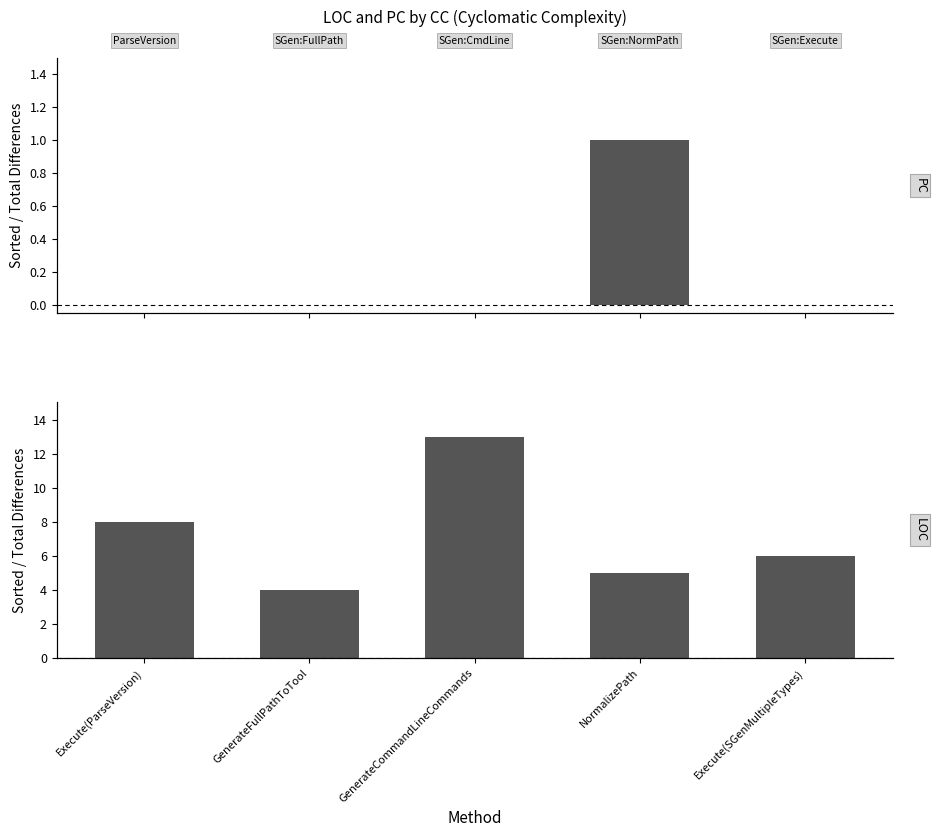

How many groups of bars are there?

5